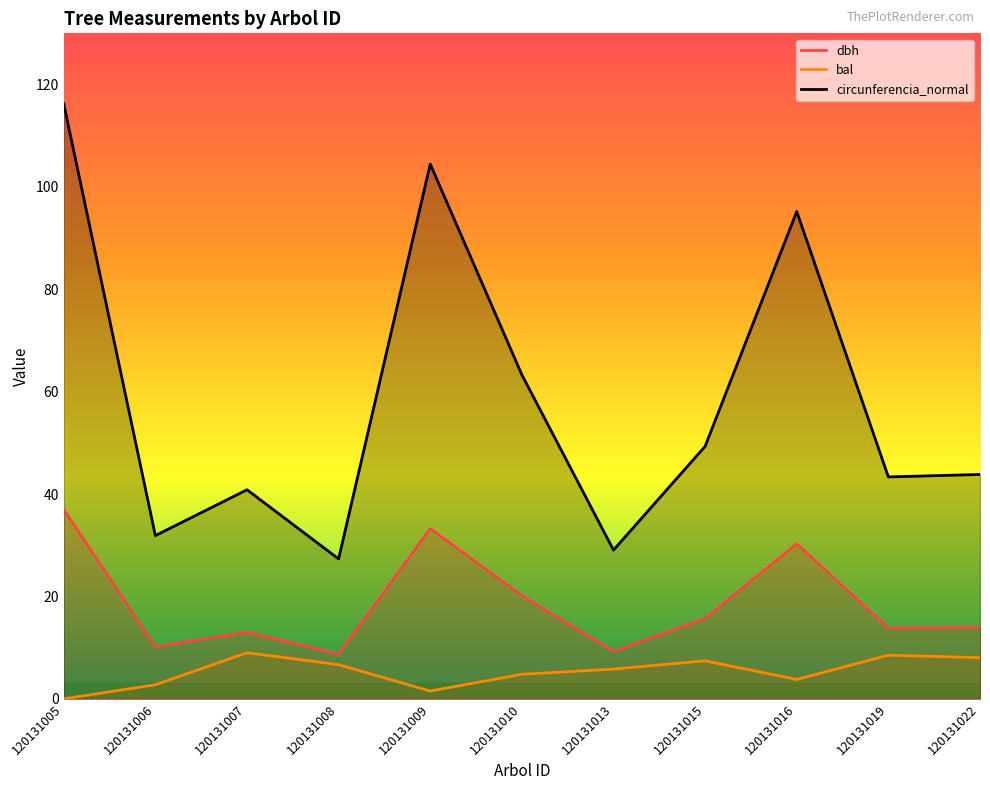

What is the greatest value displayed?

116.2